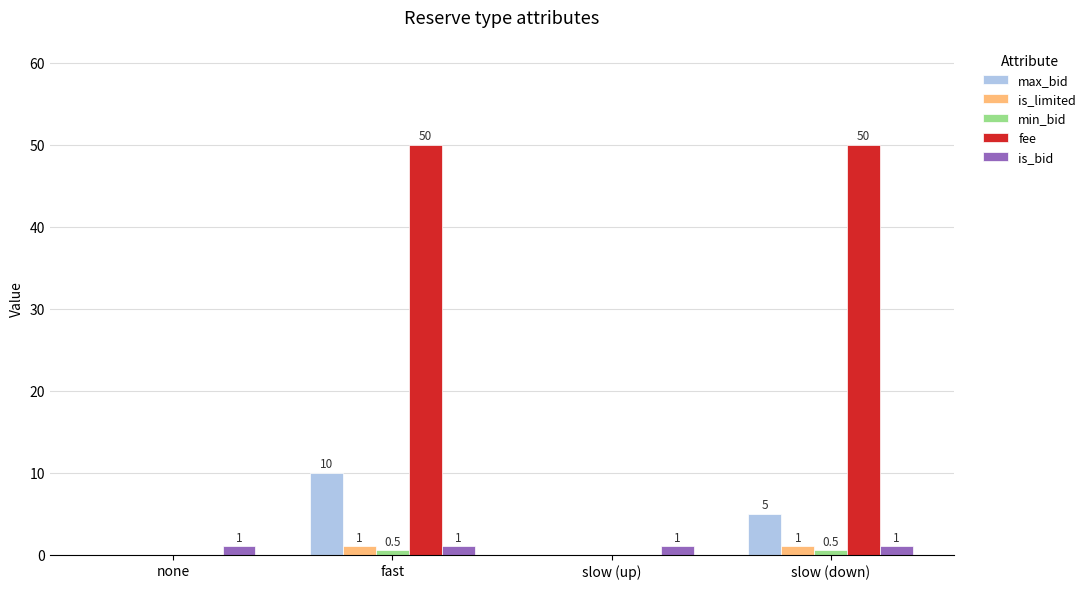

Which series has the largest range (max minus min)?

fee